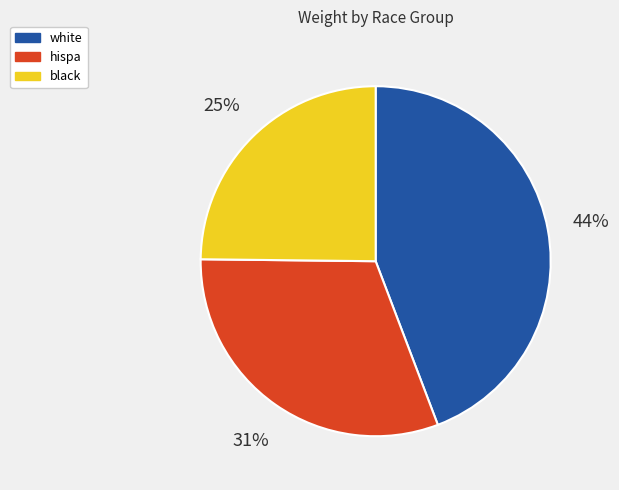

To the nearest percent, what portion does white represent?

44%